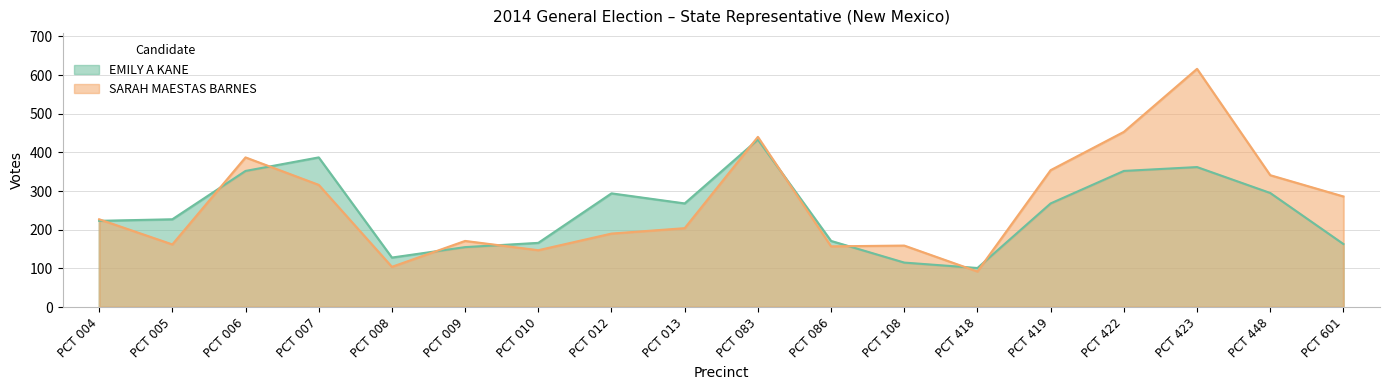

After their last crossing, which series has the higher values: EMILY A KANE or SARAH MAESTAS BARNES?

SARAH MAESTAS BARNES